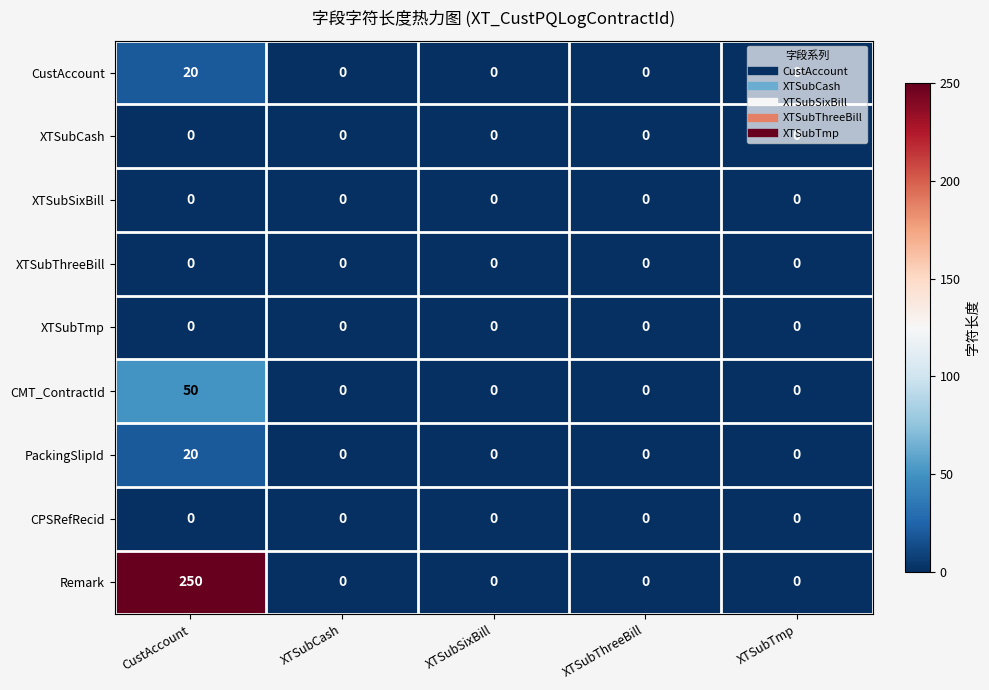

Which label corresponds to the largest value in the chart?

CustAccount